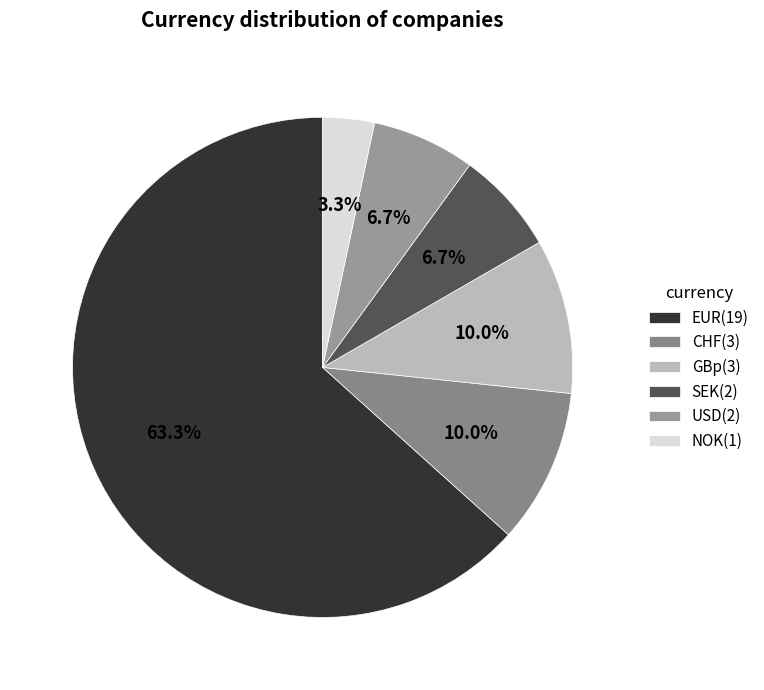

To the nearest percent, what is the difference between the EUR and GBp slice percentages?

53%